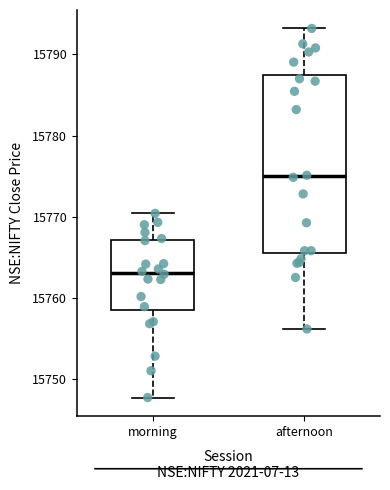

Reading left to right, transcribe this box plot: for each box, give where its median line is, the range the box spans, and where its two whiskers end, as read against the y-axis. The values are not printed on the chart, so give them approximately, as read against the axis.

morning: median 15763, box 15758 to 15767, whiskers 15748 to 15770
afternoon: median 15775, box 15766 to 15788, whiskers 15756 to 15793